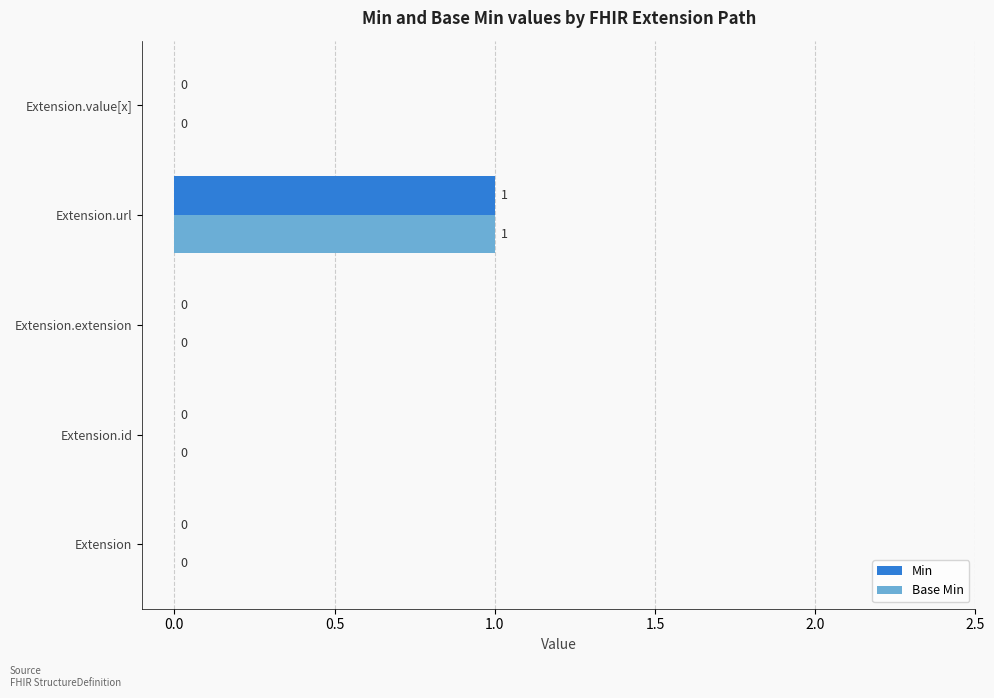

At which category does the chart reach its peak across all series?

Extension.url